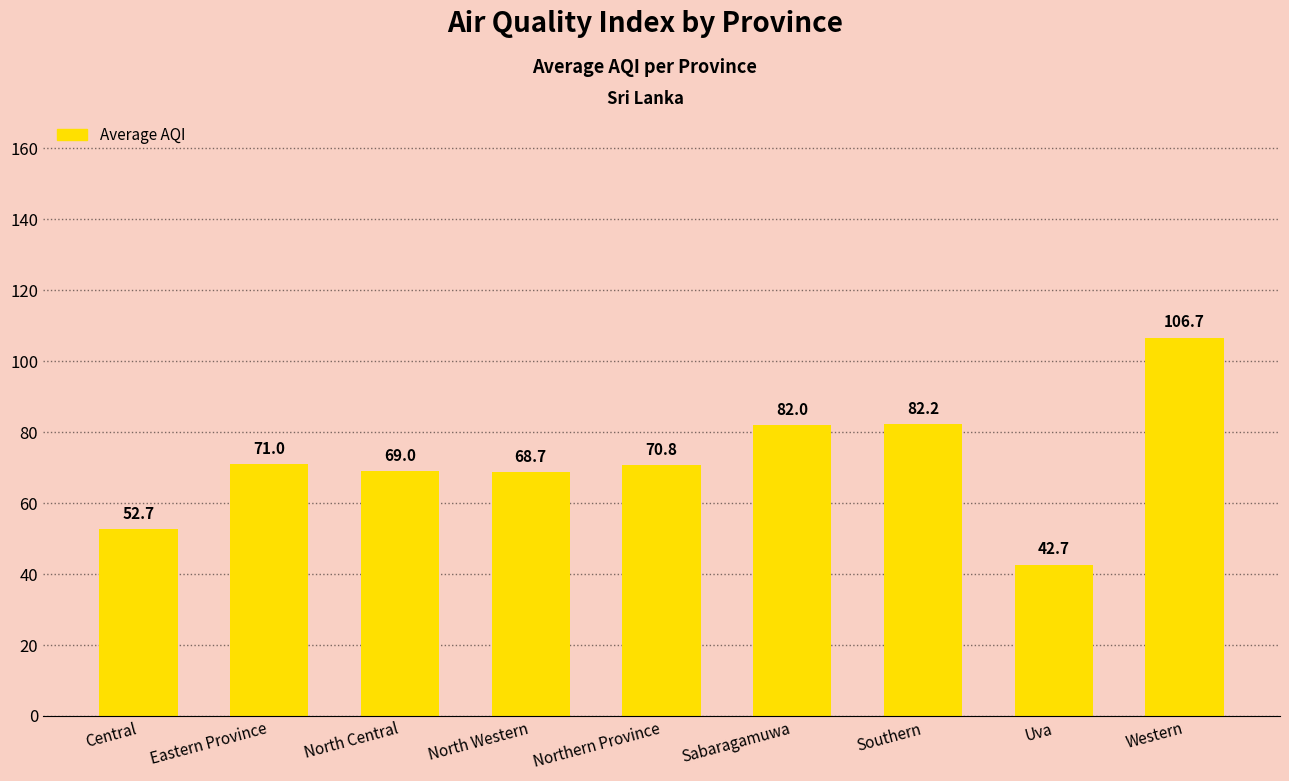

What value does the data have at Western?

106.7